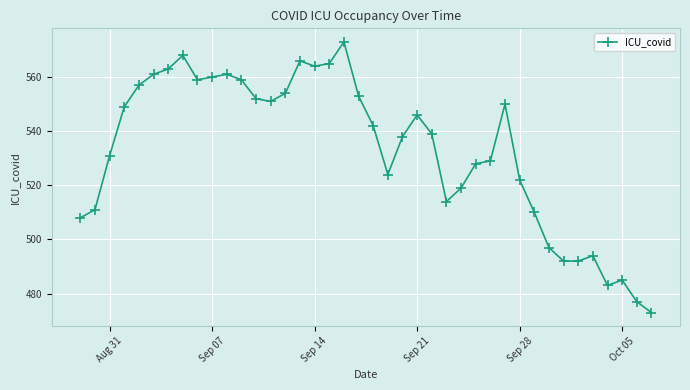

What is the sum of all values?

21319